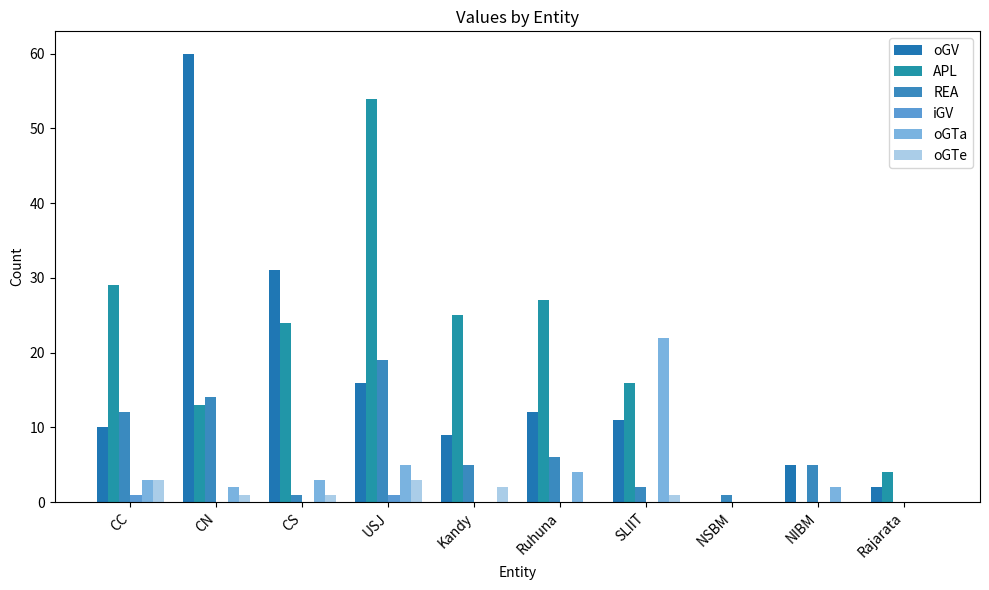

What is the label of the 3rd bar from the left?

CS